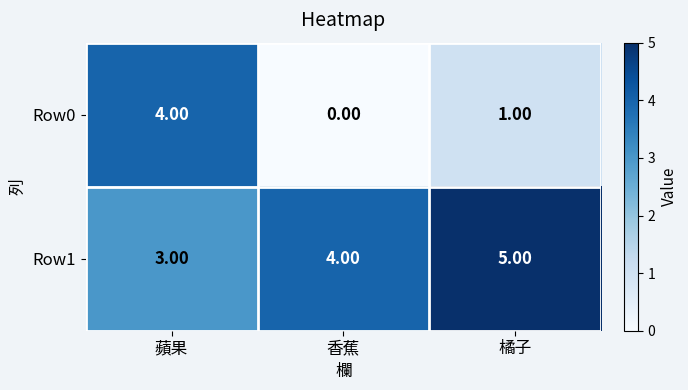

Which series has the largest total across all categories?

Row1